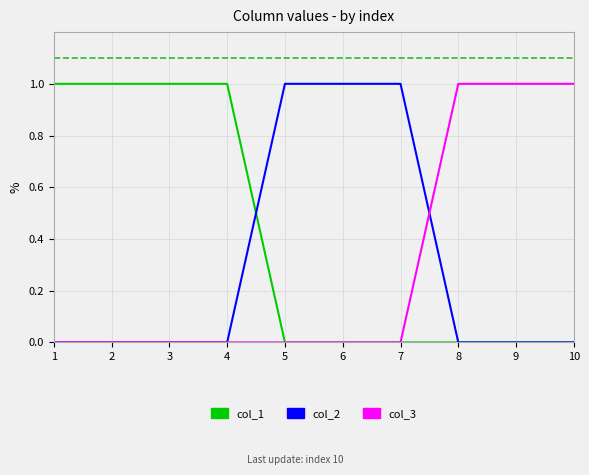

Which series has the largest total across all categories?

col_1